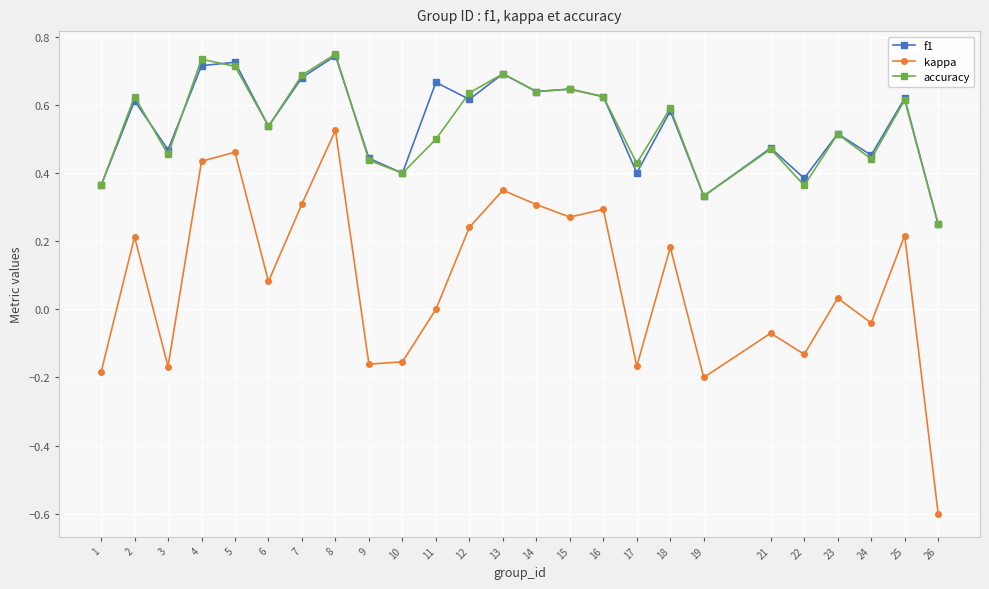

Which category has the lowest value in the kappa series?

26